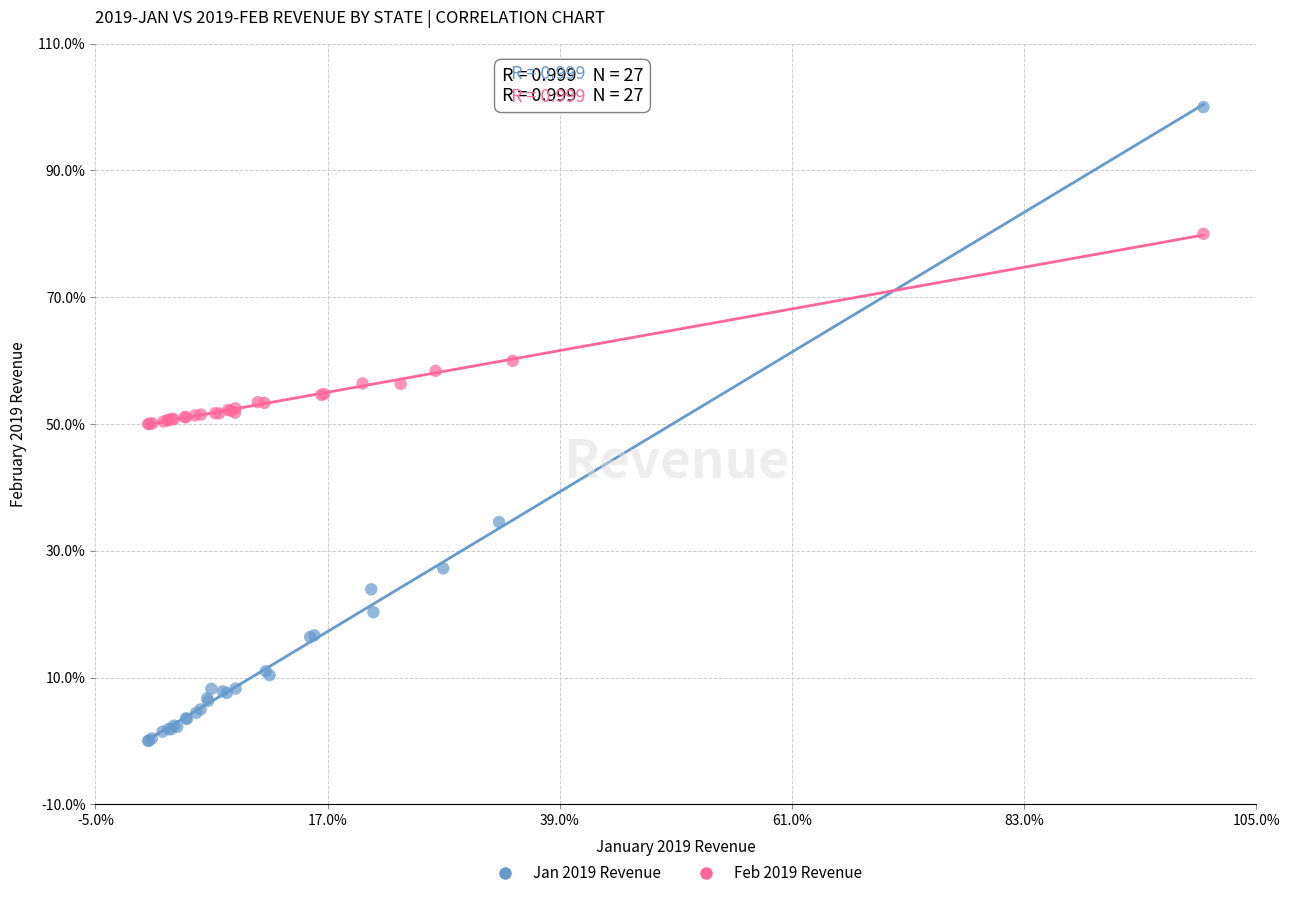

Which series has the widest spread of Y values?

Jan 2019 Revenue